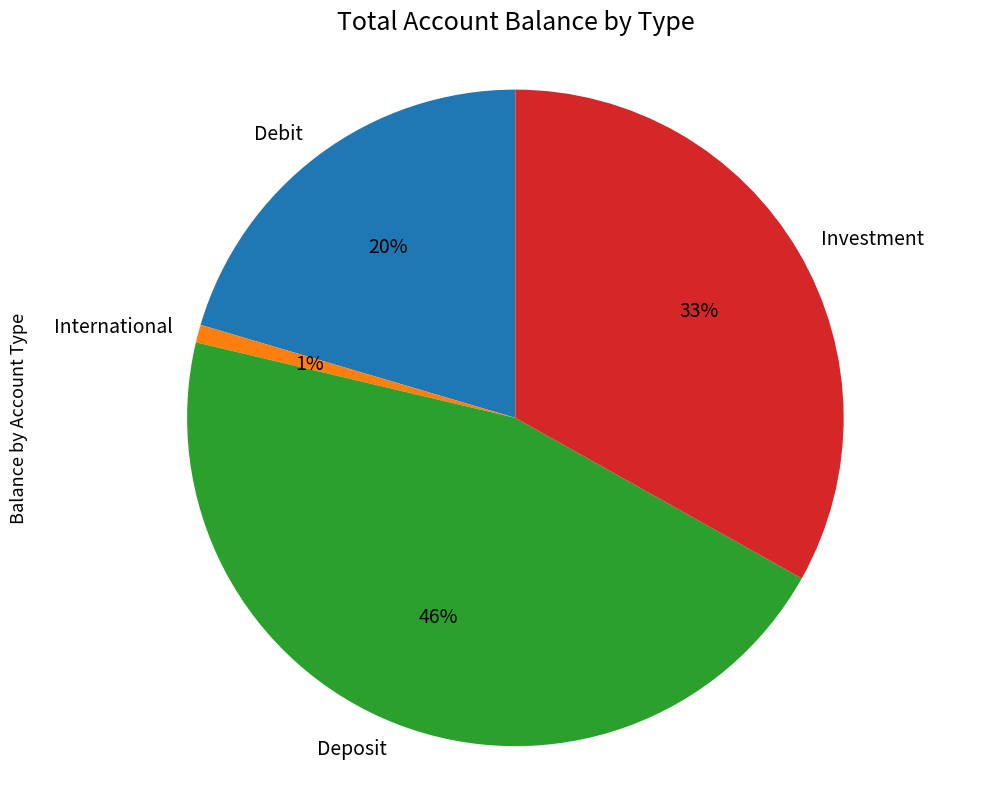

Which has a higher value, Investment or Debit?

Investment